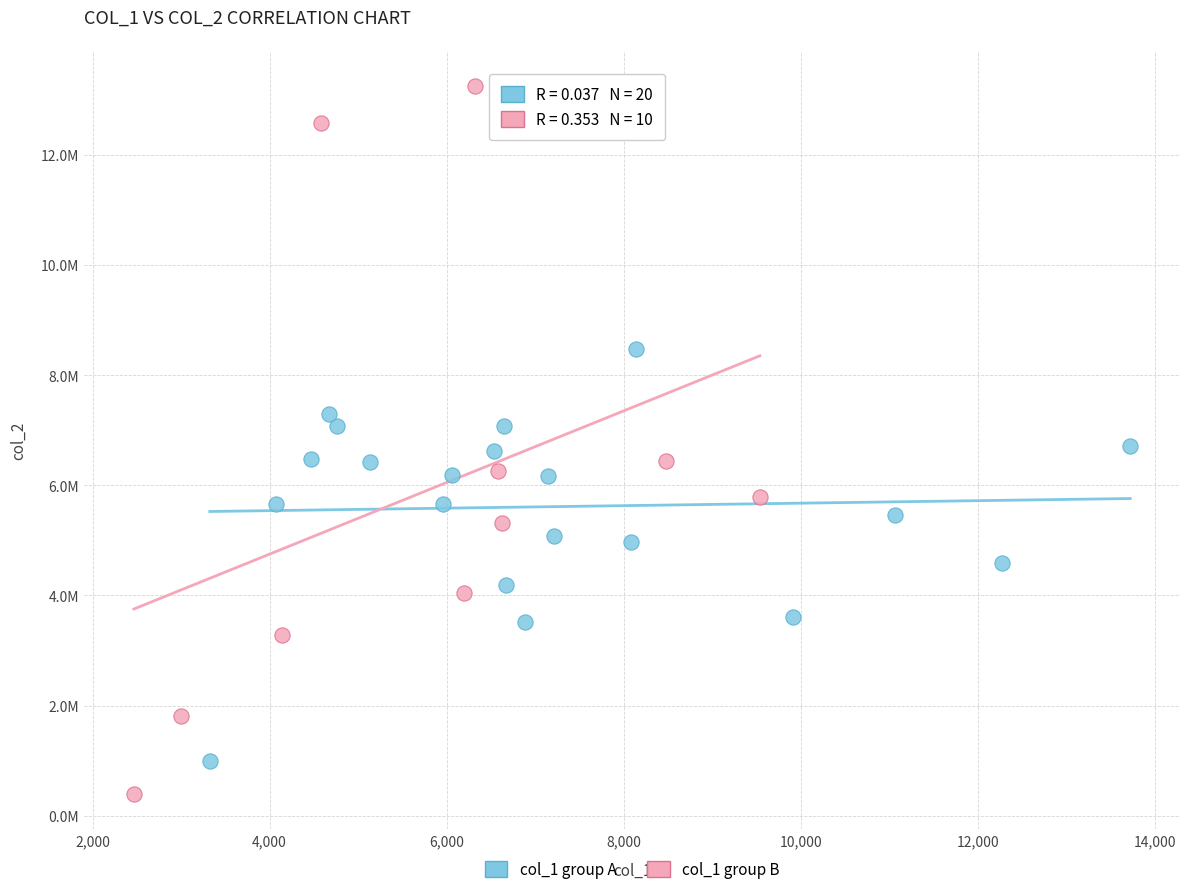

What are all the series names shown in the legend?

col_1 group A, col_1 group B